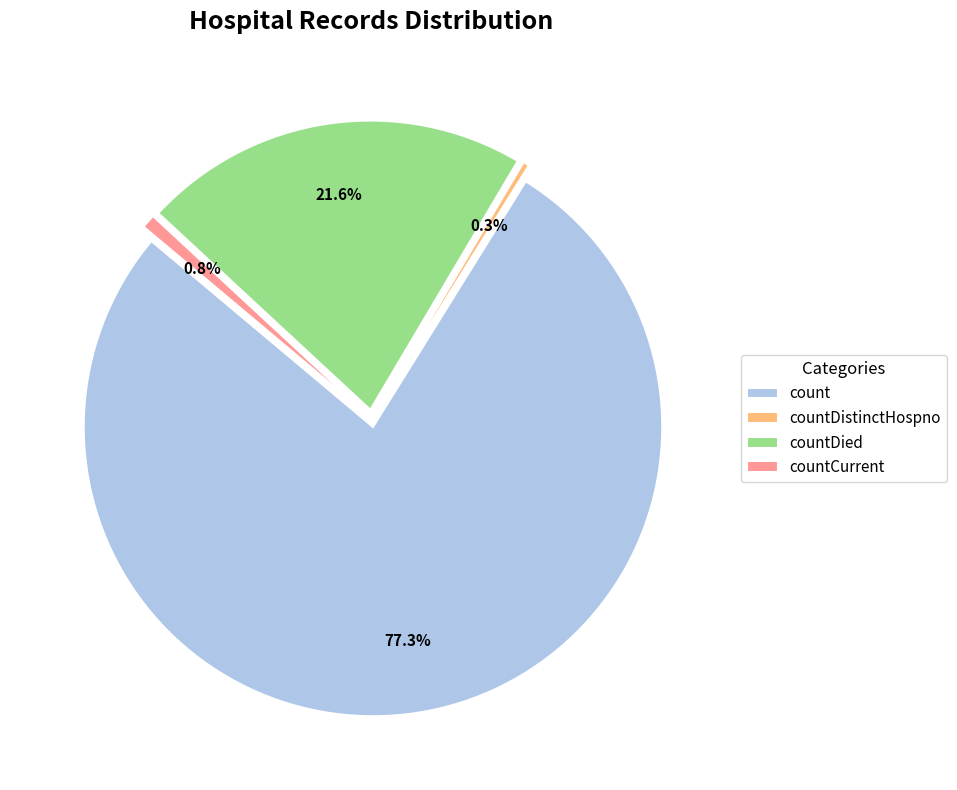

Combined, what portion of the pie is countDied and countDistinctHospno?

22.0%